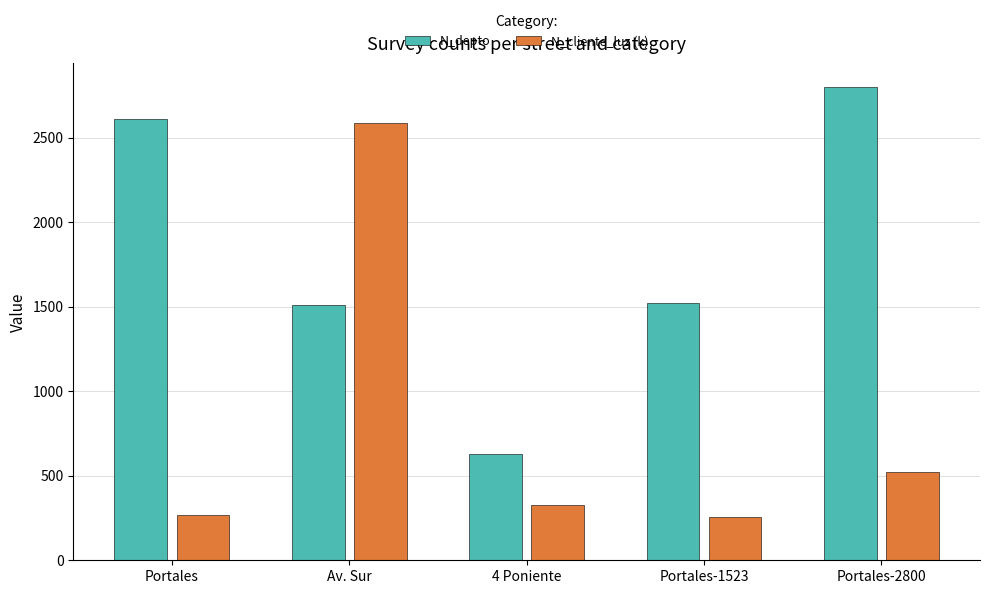

How many bars are there in total?

10